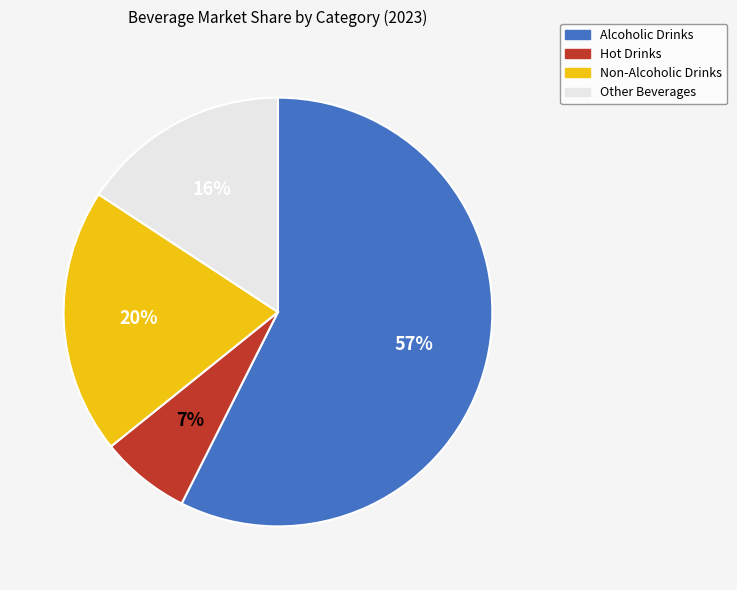

Which category has the smallest portion of the pie?

Hot Drinks